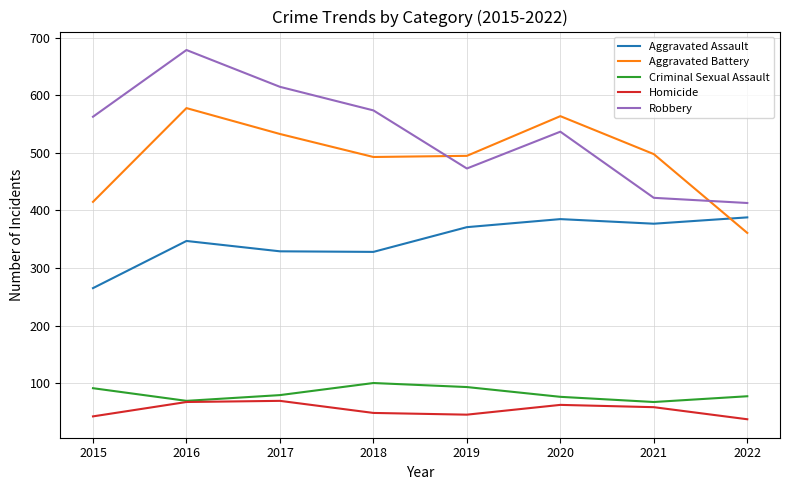

How many interior local valleys does the Criminal Sexual Assault series have?

2